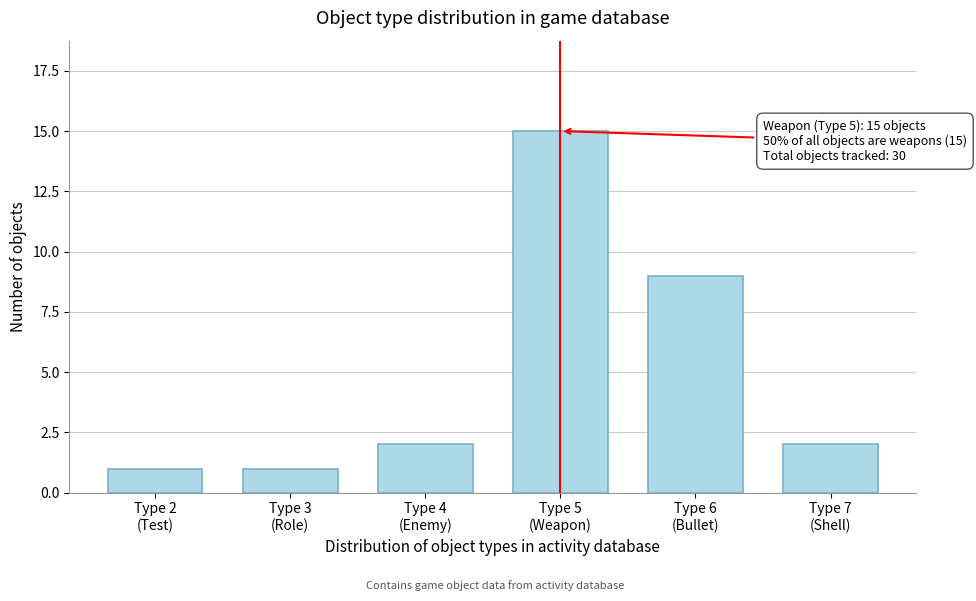

Reading left to right, transcribe all the data shown in this chart.

1	1	2	15	9	2